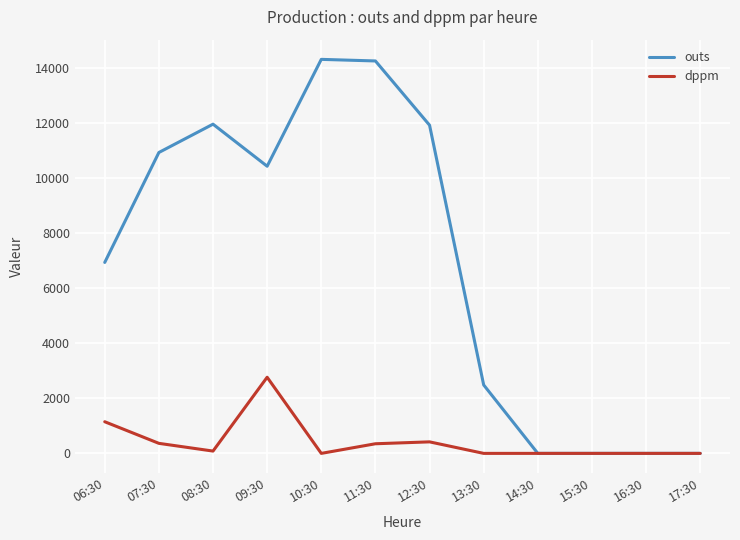

What is the maximum value for outs?

14331